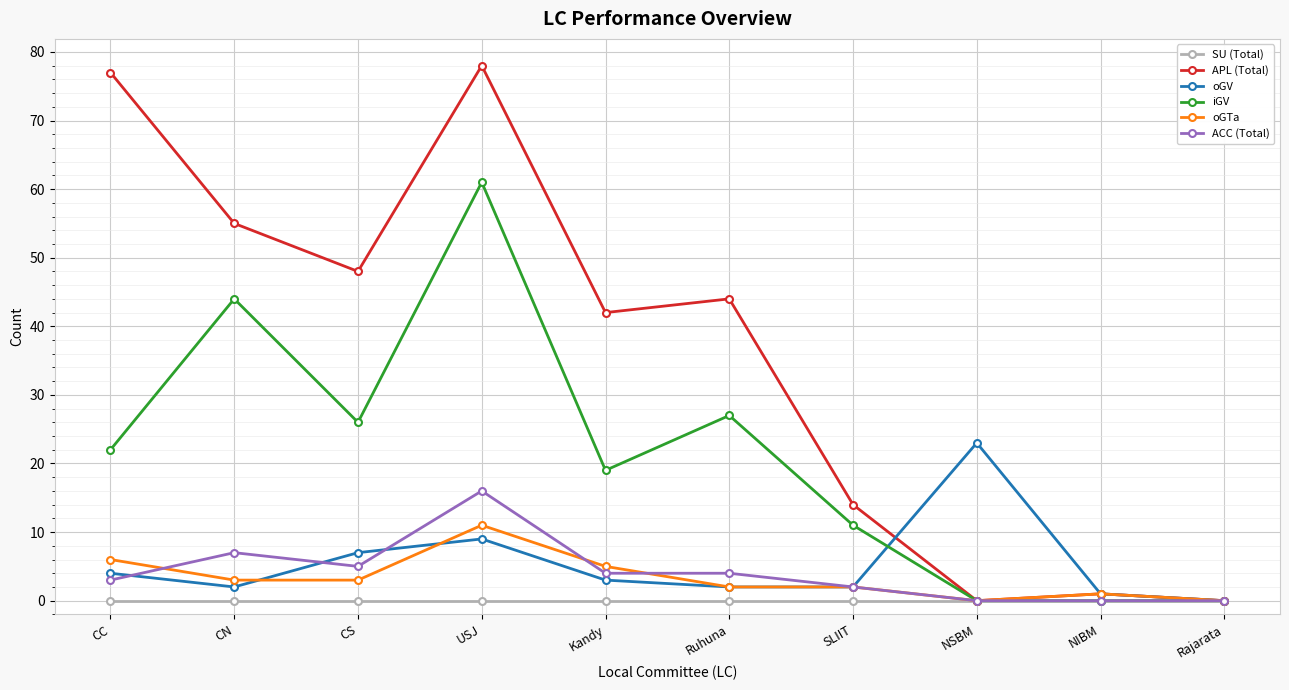

What is the greatest value displayed?

78